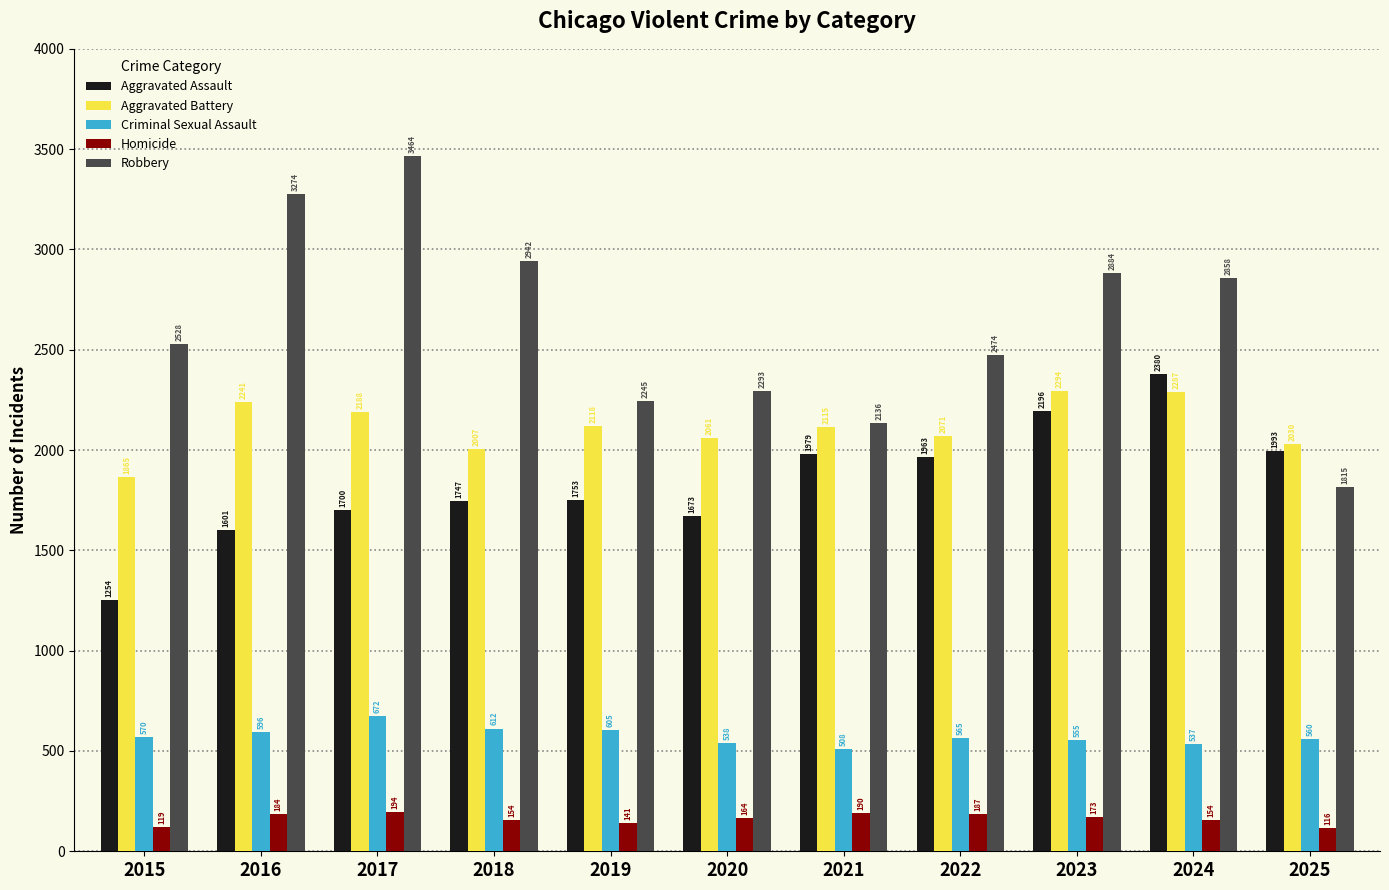

Read the Aggravated Assault value at 2022, to the nearest 100.

2000